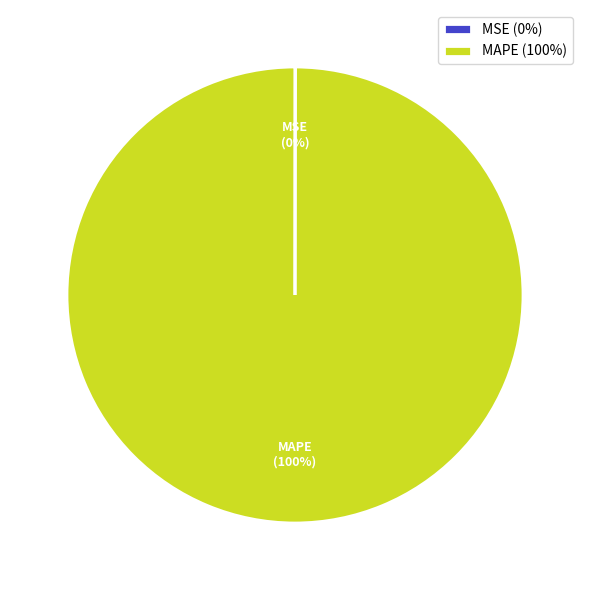

To the nearest percent, what is the average slice percentage?

50%